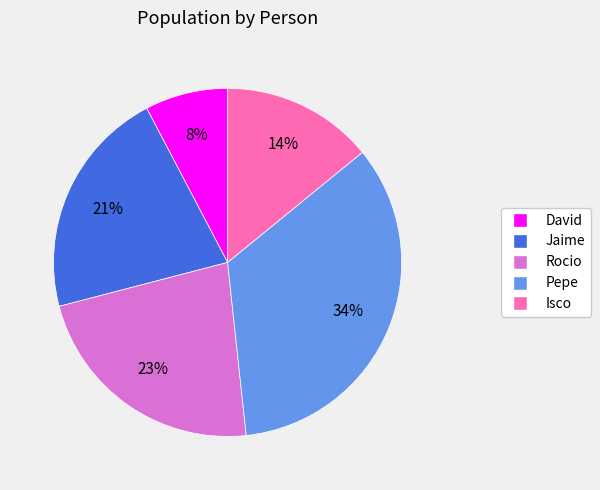

To the nearest percent, what is the difference between the largest and smallest slice percentages?

26%